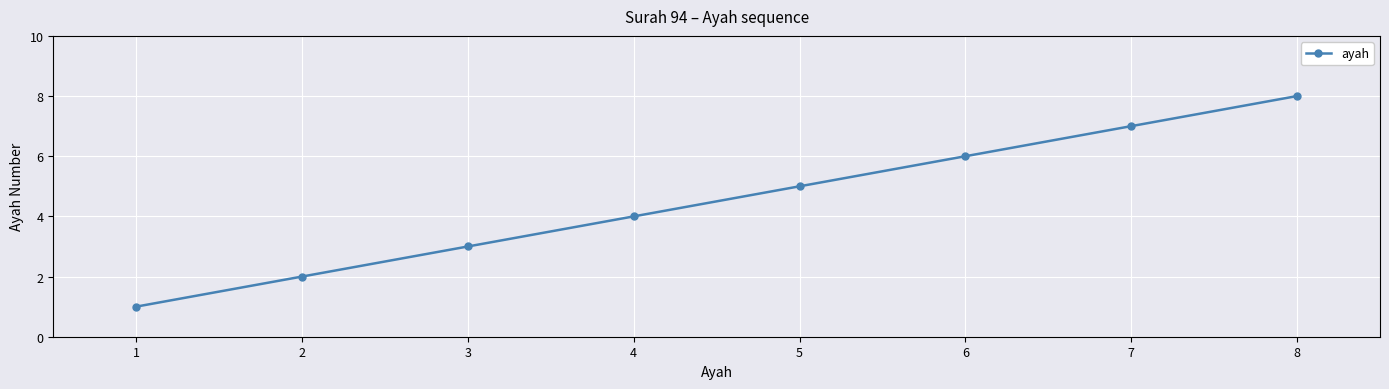

True or false: the data shows 6 at 6.

True